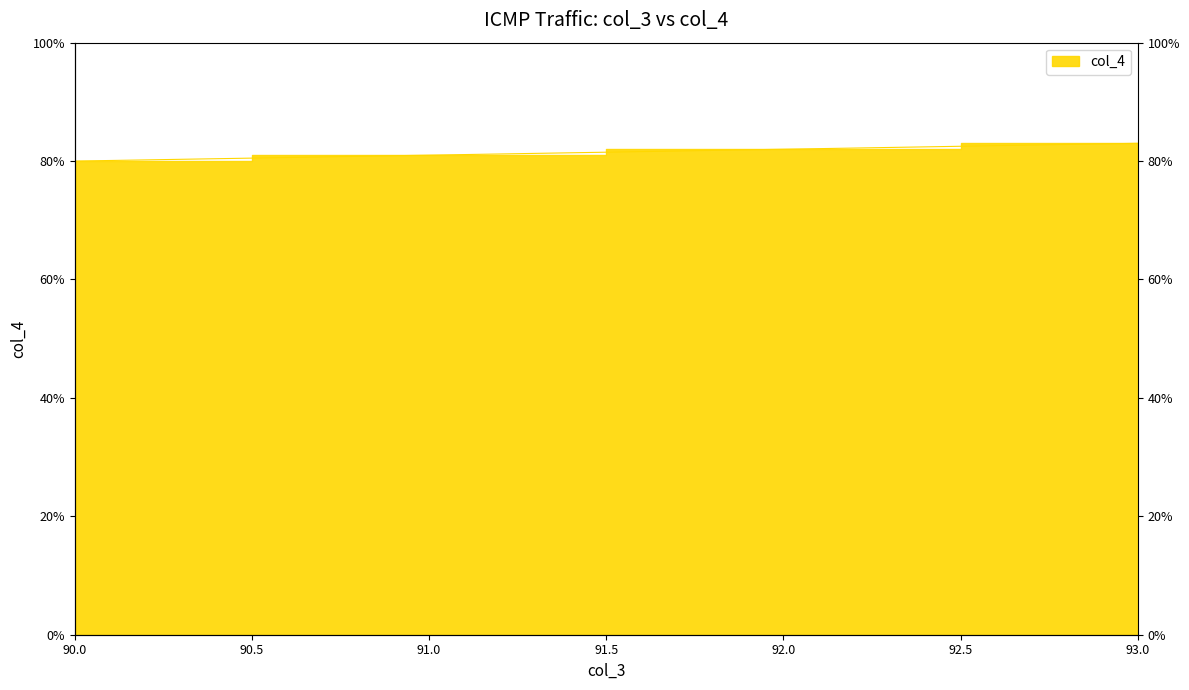

Is it true that the value at 93 is 83?

True